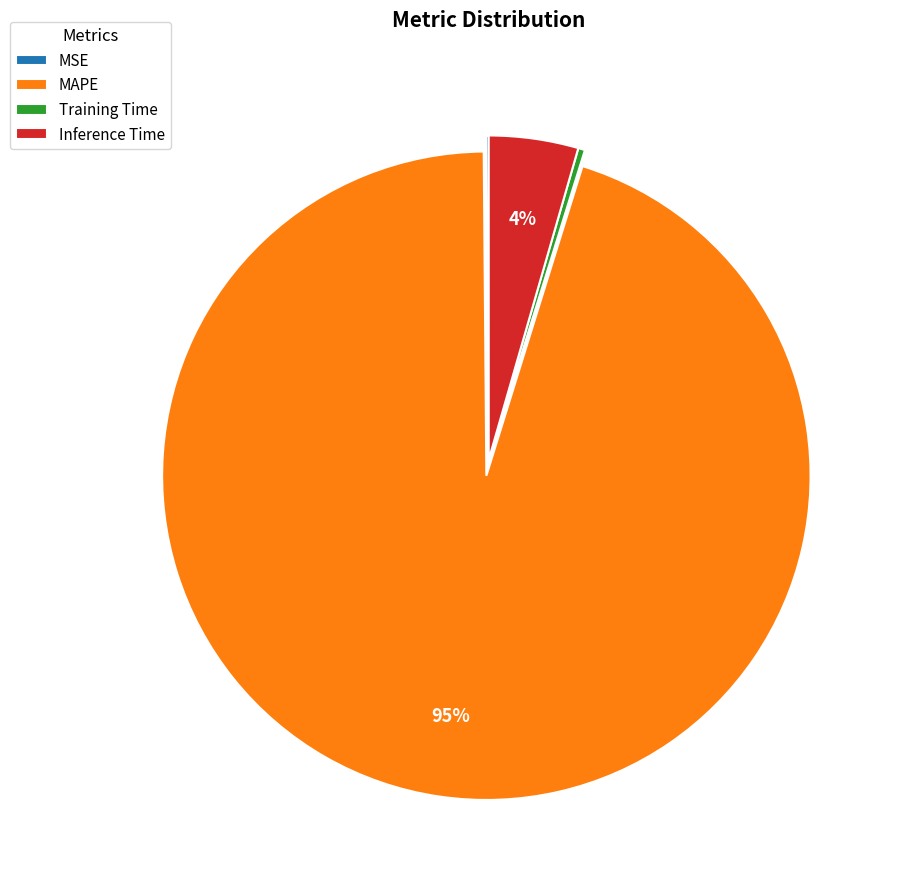

To the nearest percent, what is the average slice percentage?

25%